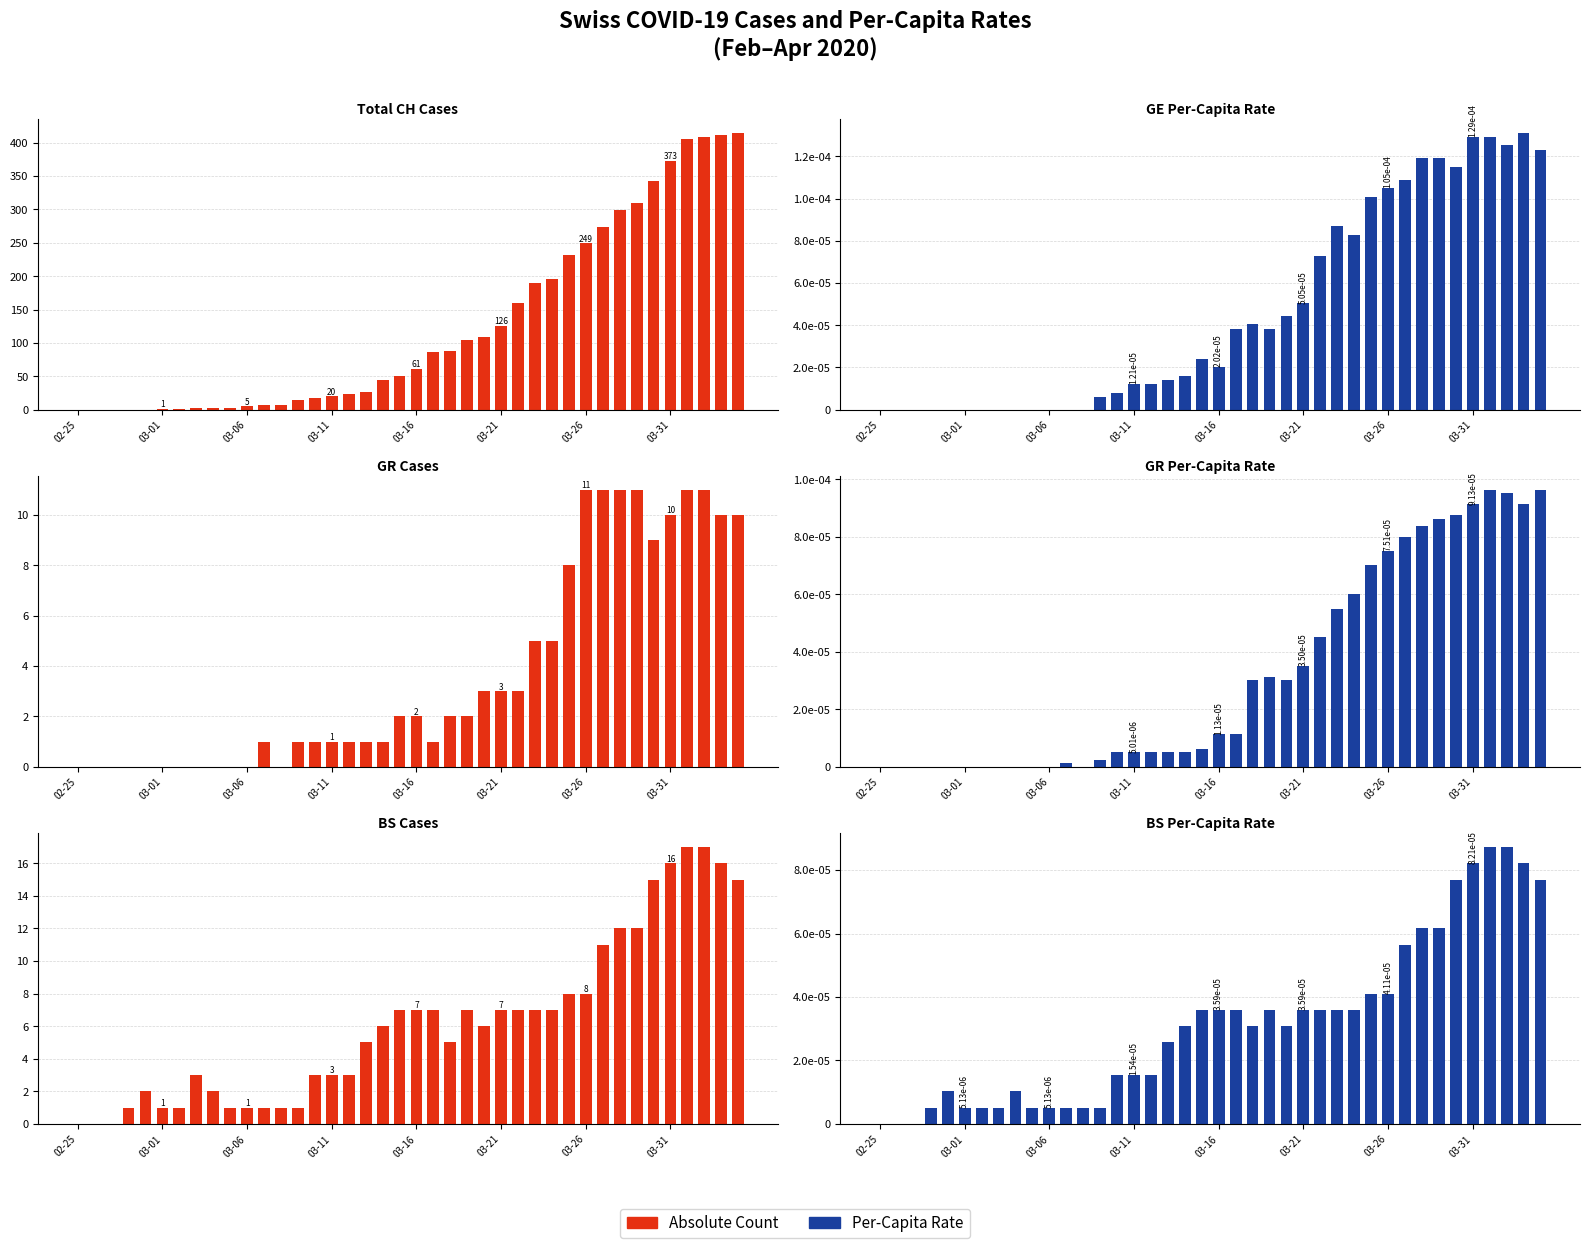

How many positive values does the GR series have?

28